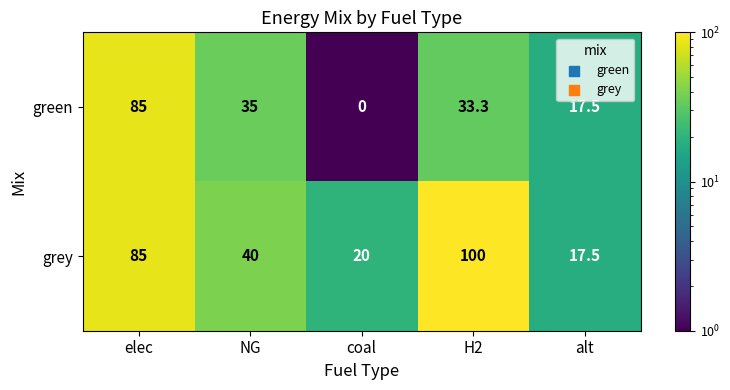

Rank the series by their maximum value, from highest to lowest.

grey, green